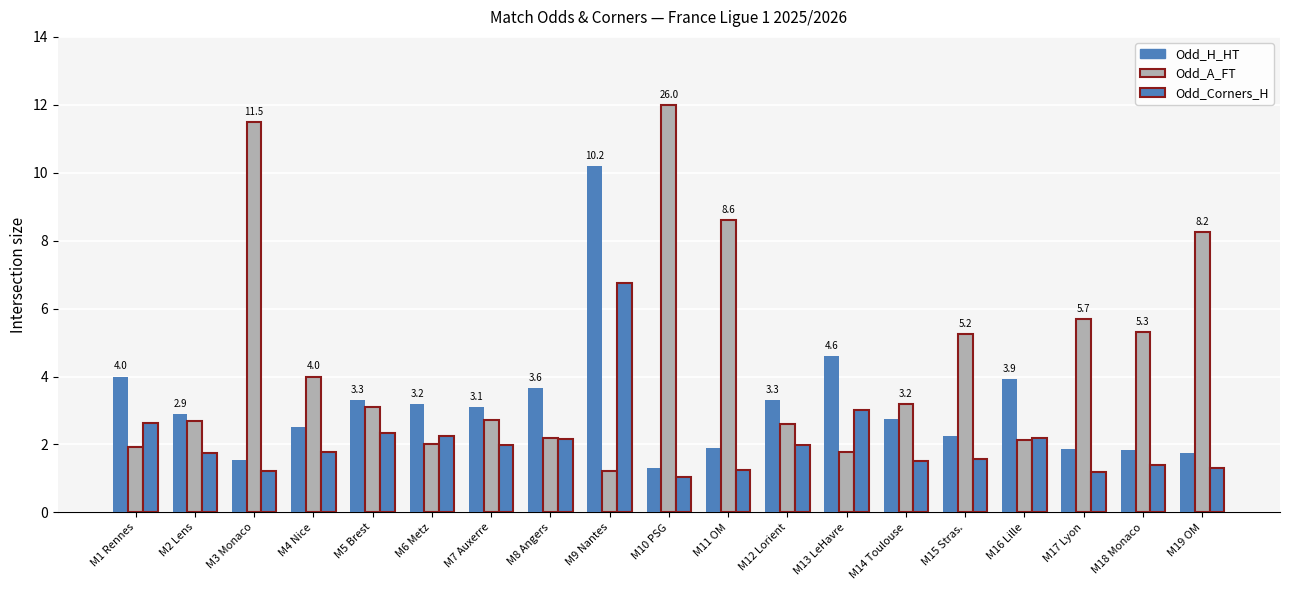

Which label corresponds to the smallest value in the chart?

M10 PSG